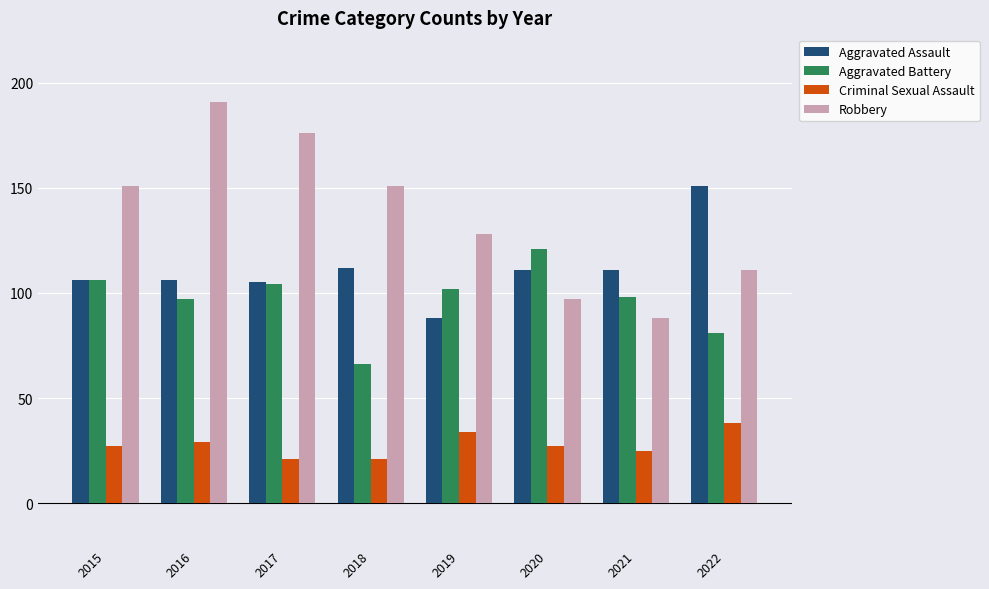

Reading right to left, extract all data points from this chart.

Aggravated Assault: 2022=151	2021=111	2020=111	2019=88	2018=112	2017=105	2016=106	2015=106
Aggravated Battery: 2022=81	2021=98	2020=121	2019=102	2018=66	2017=104	2016=97	2015=106
Criminal Sexual Assault: 2022=38	2021=25	2020=27	2019=34	2018=21	2017=21	2016=29	2015=27
Robbery: 2022=111	2021=88	2020=97	2019=128	2018=151	2017=176	2016=191	2015=151